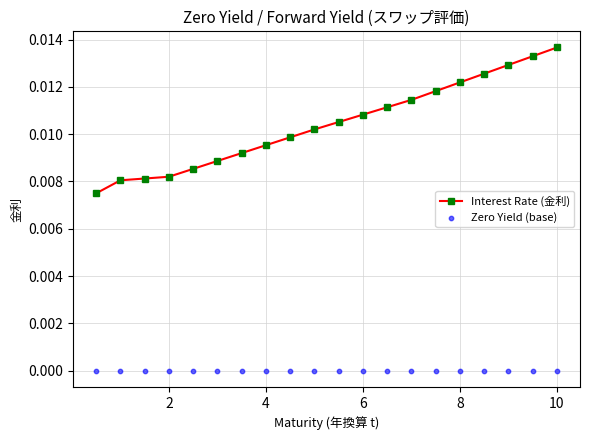

Which series reaches the minimum Y coordinate?

Zero Yield (base)